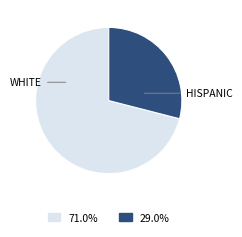

Is the sum of HISPANIC and WHITE greater than half?

Yes